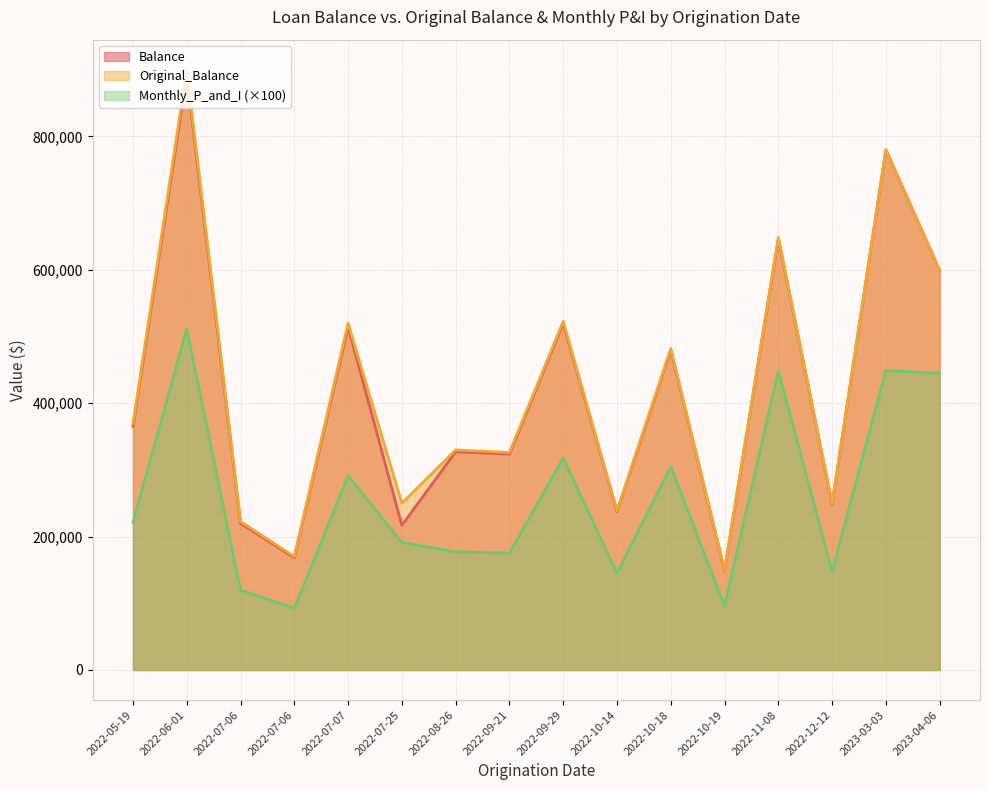

Between 2022-07-06 and 2022-10-14, which is larger?

2022-10-14